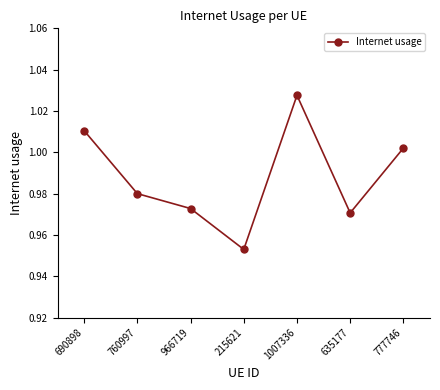

How many categories are shown in the chart?

7